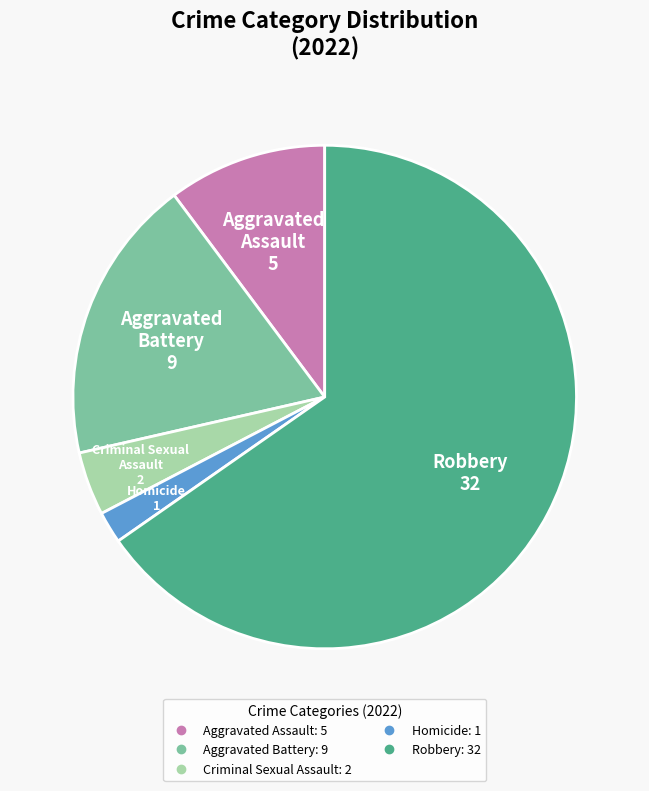

Which has a higher value, Aggravated Battery or Homicide?

Aggravated Battery